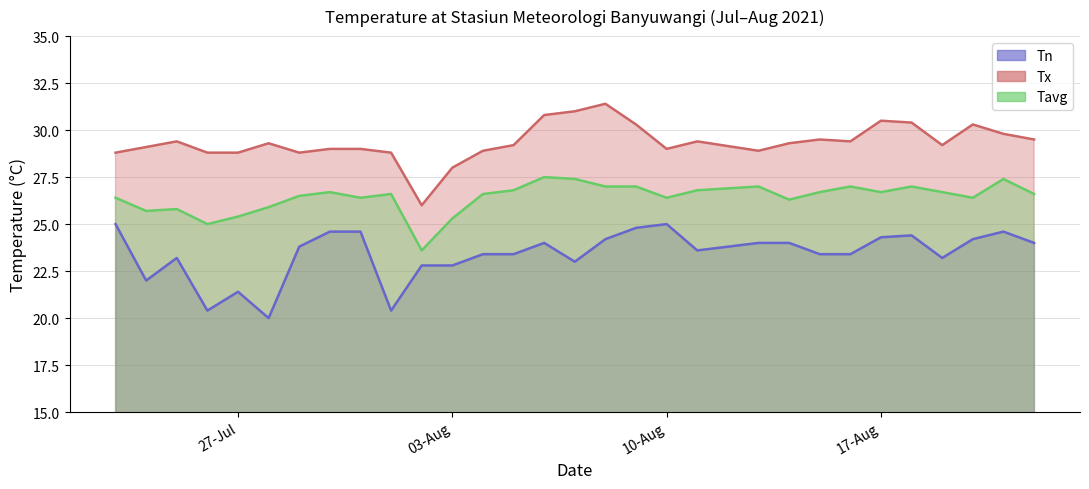

True or false: Tx has more than 1 points higher than both neighbors.

True